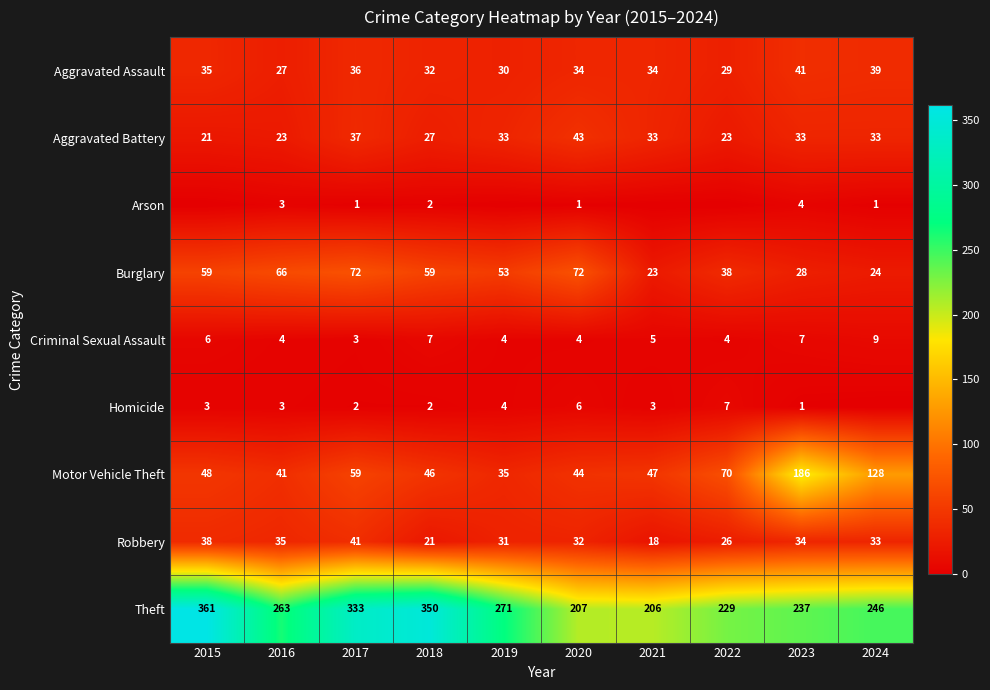

Which category has the lowest value in the Burglary series?

2021